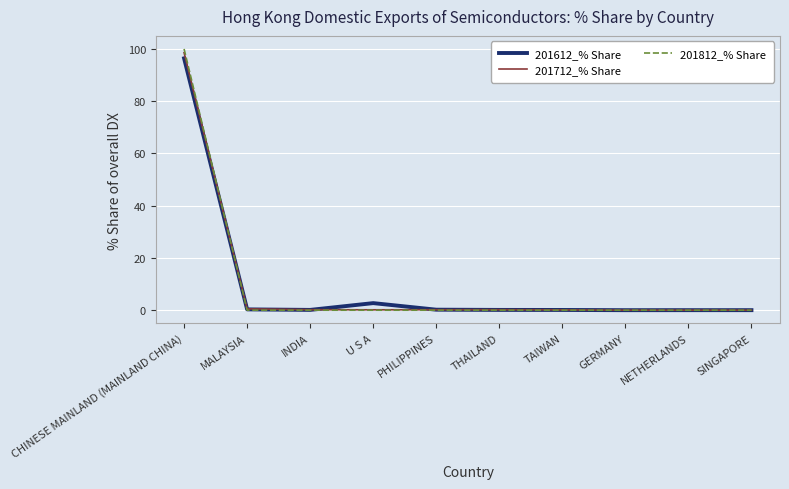

The value of 201612_% Share at SINGAPORE is 0.0. True or false?

True